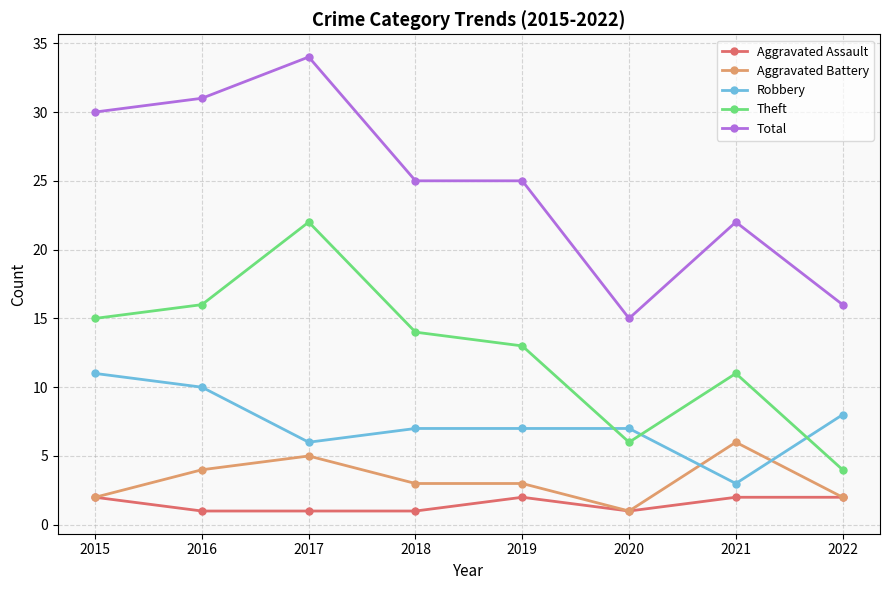

What value does the Aggravated Battery series have at 2016?

4